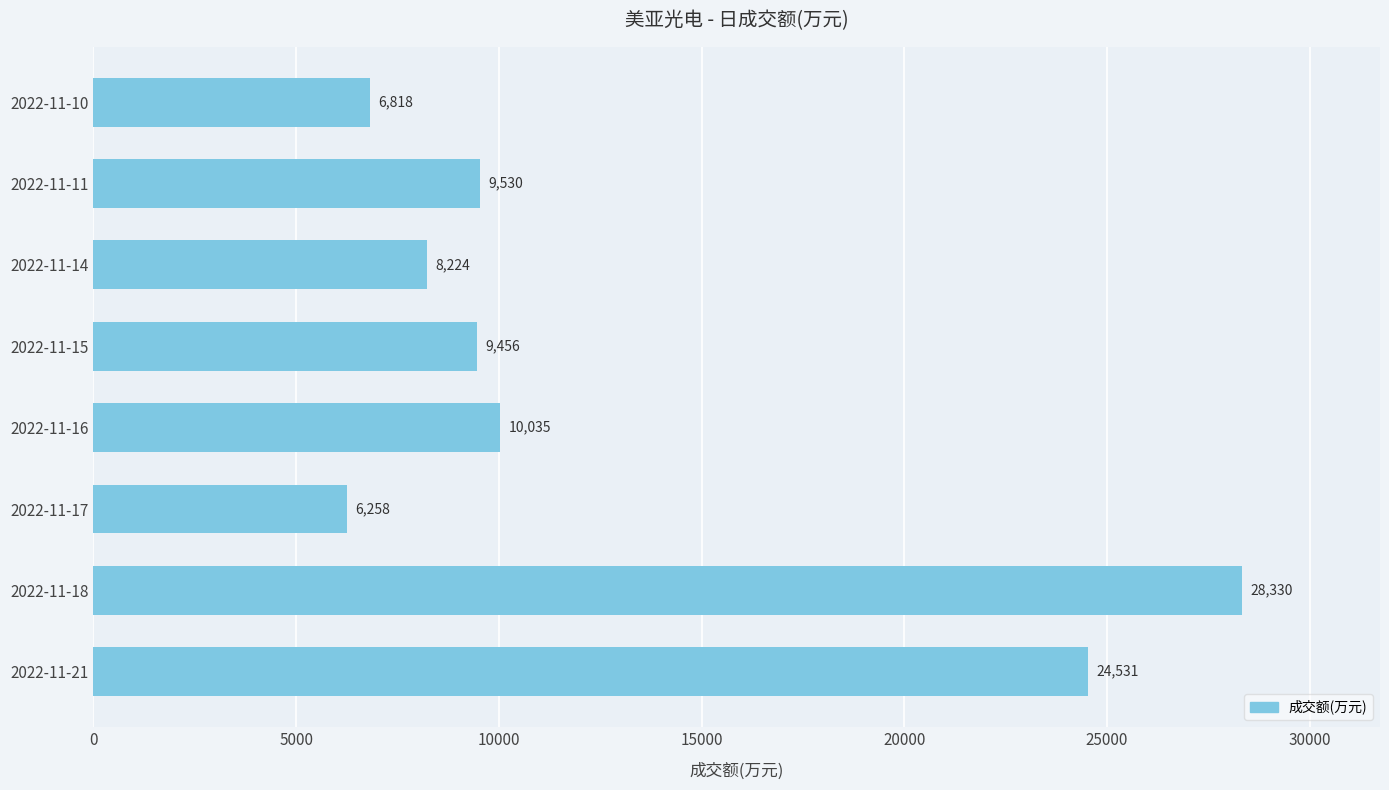

What is the change in value from 2022-11-21 to 2022-11-16?

-14496